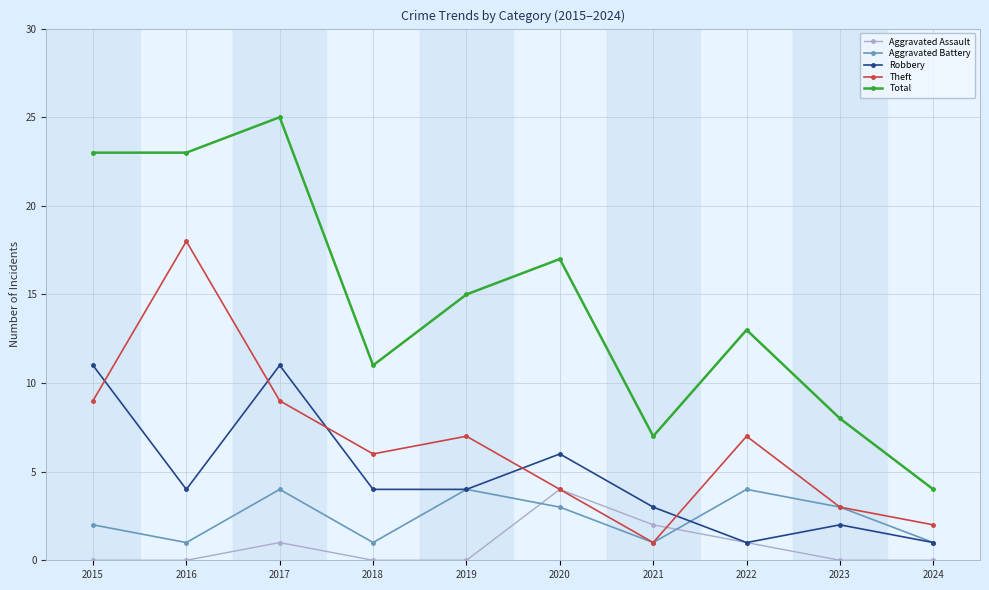

True or false: Robbery has a value of 1 at 2022.

True